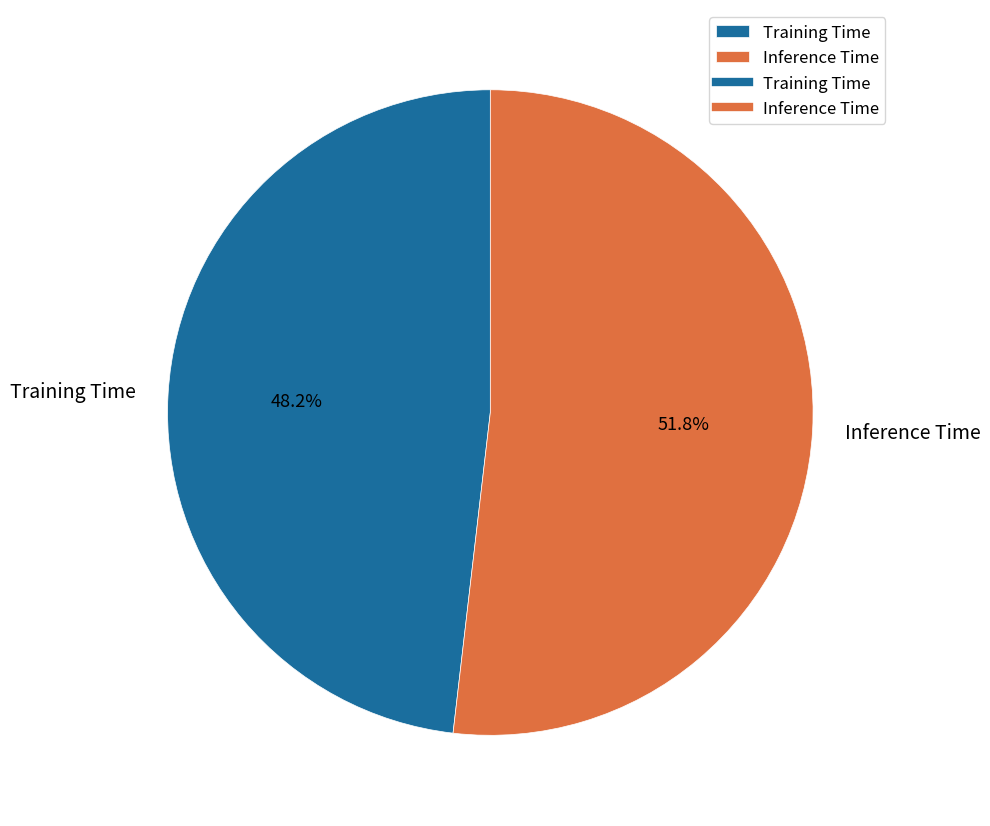

Is there a majority slice in this chart?

Yes